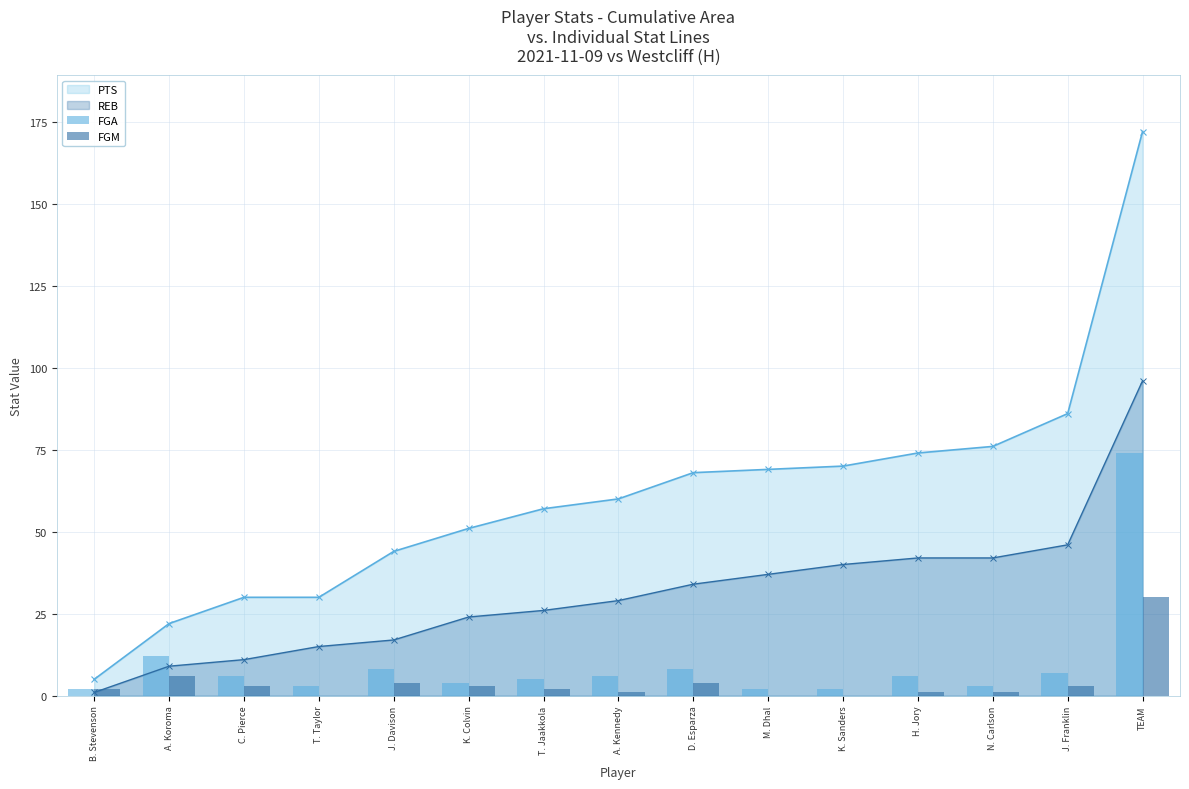

Rank the categories by FGA value from lowest to highest.

B. Stevenson, M. Dhal, K. Sanders, T. Taylor, N. Carlson, K. Colvin, T. Jaakkola, C. Pierce, A. Kennedy, H. Jory, J. Franklin, J. Davison, D. Esparza, A. Koroma, TEAM